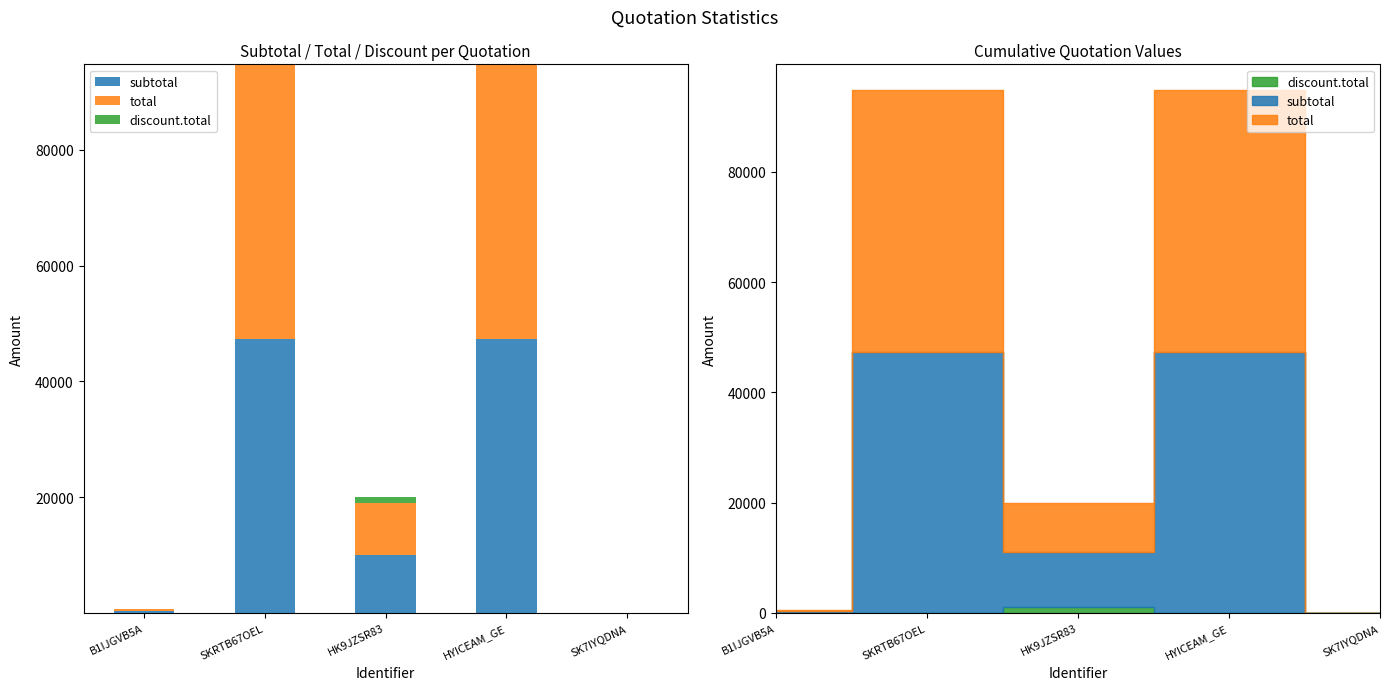

Reading right to left, extract all data points from this chart.

subtotal: SK7IYQDNA=0.0	HYICEAM_GE=47370.0	HK9JZSR83=10000.0	SKRTB67OEL=47370.0	B1IJGVB5A=300.0
total: SK7IYQDNA=0.0	HYICEAM_GE=47370.0	HK9JZSR83=9000.0	SKRTB67OEL=47370.0	B1IJGVB5A=300.0
discount.total: SK7IYQDNA=0.0	HYICEAM_GE=0.0	HK9JZSR83=1000.0	SKRTB67OEL=0.0	B1IJGVB5A=0.0